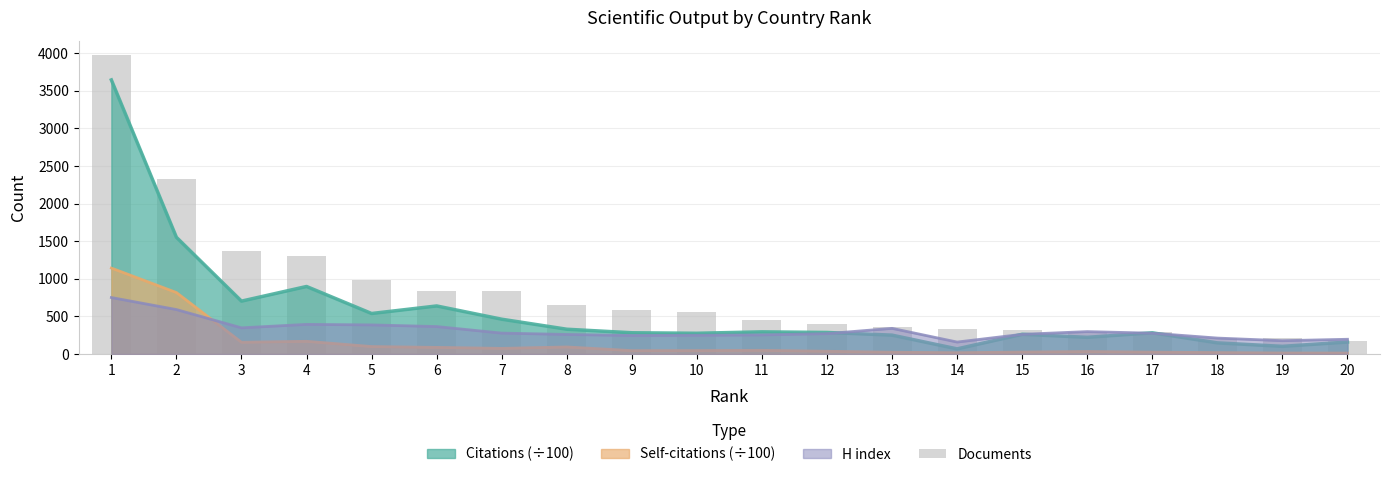

What is the value of the 4th bar from the left?

1303